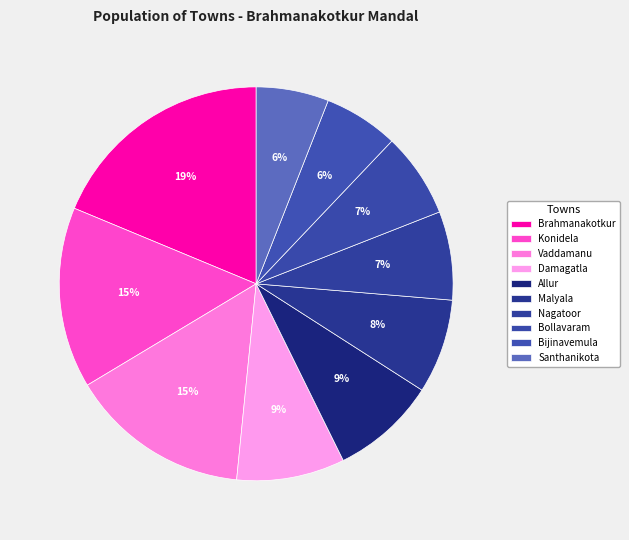

True or false: Malyala accounts for 20% of the total.

False